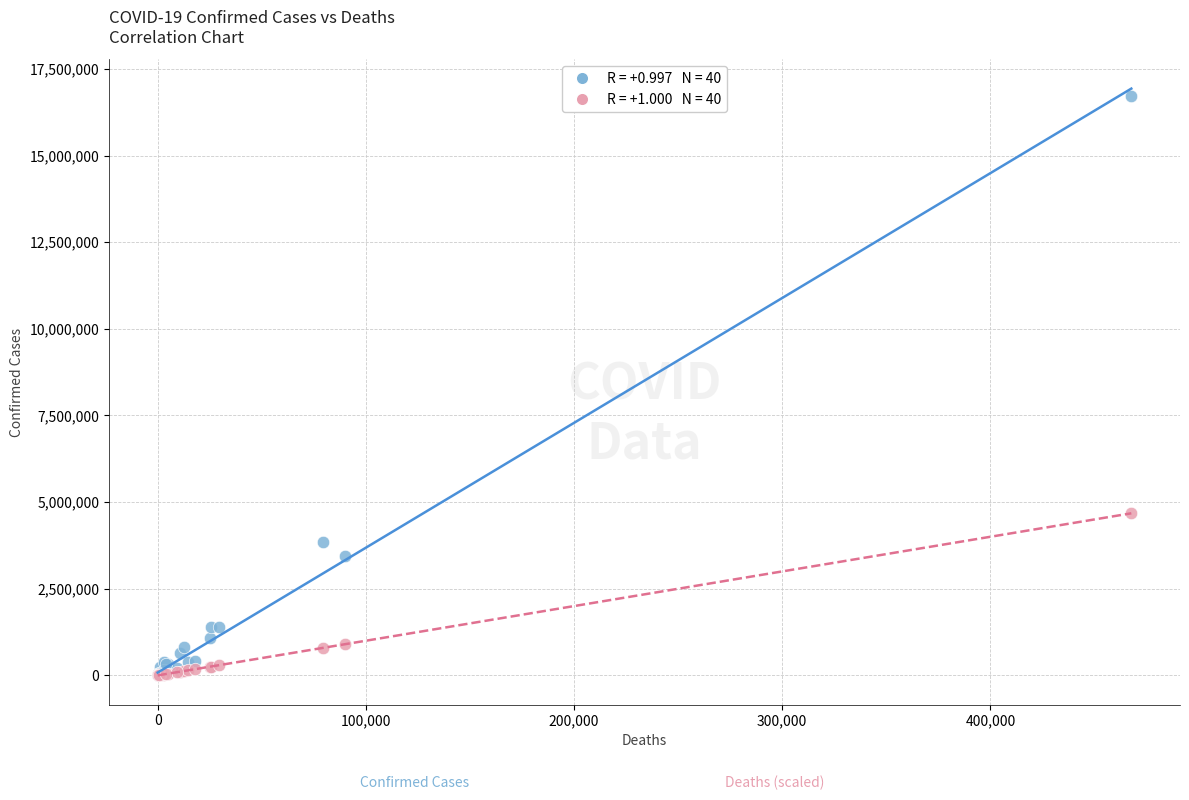

Across all series, what Y value is closest to 8360045?

4677060